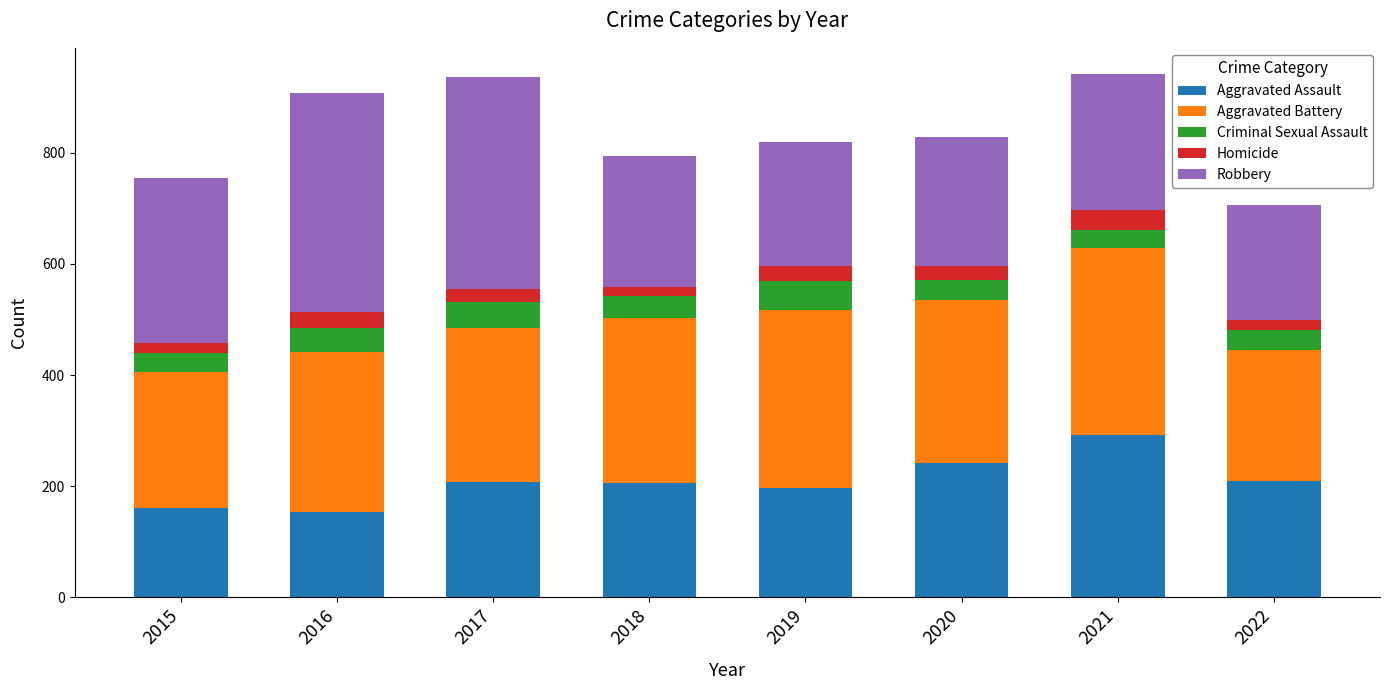

True or false: Aggravated Assault has a value of 409 at 2020.

False